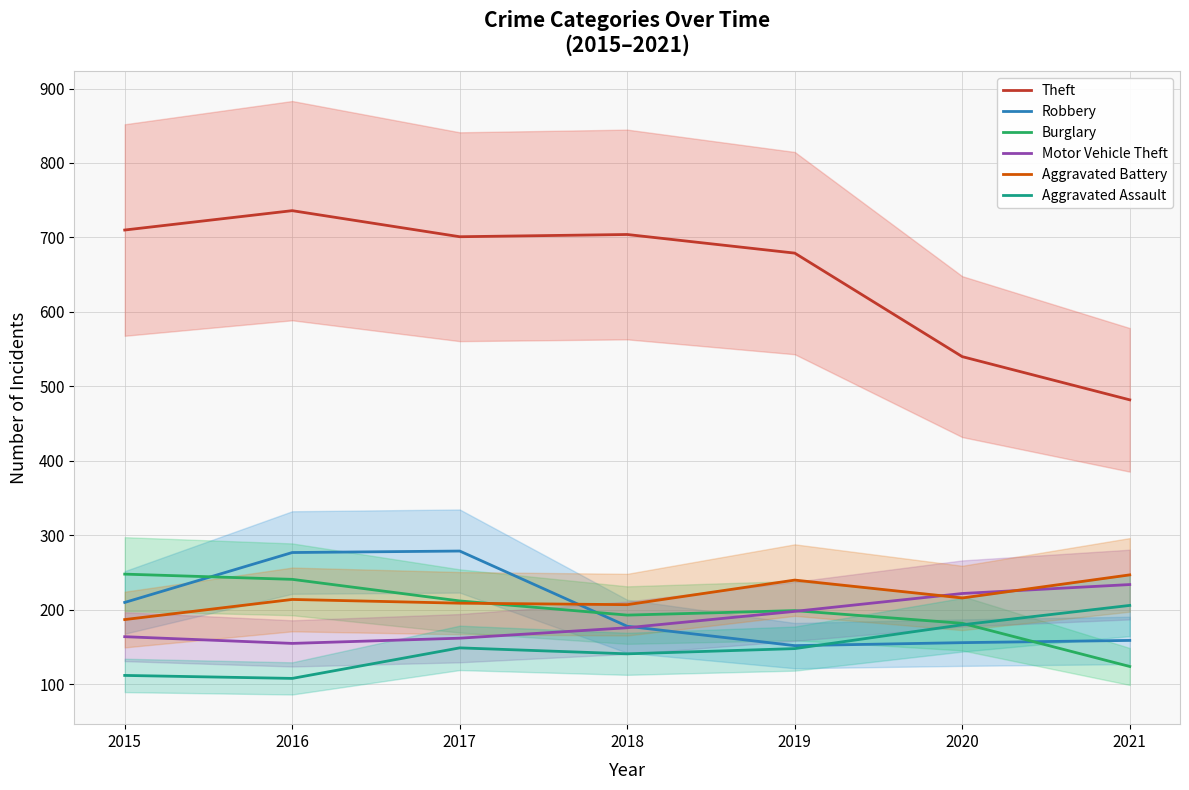

What is the average value of the Robbery series?

202